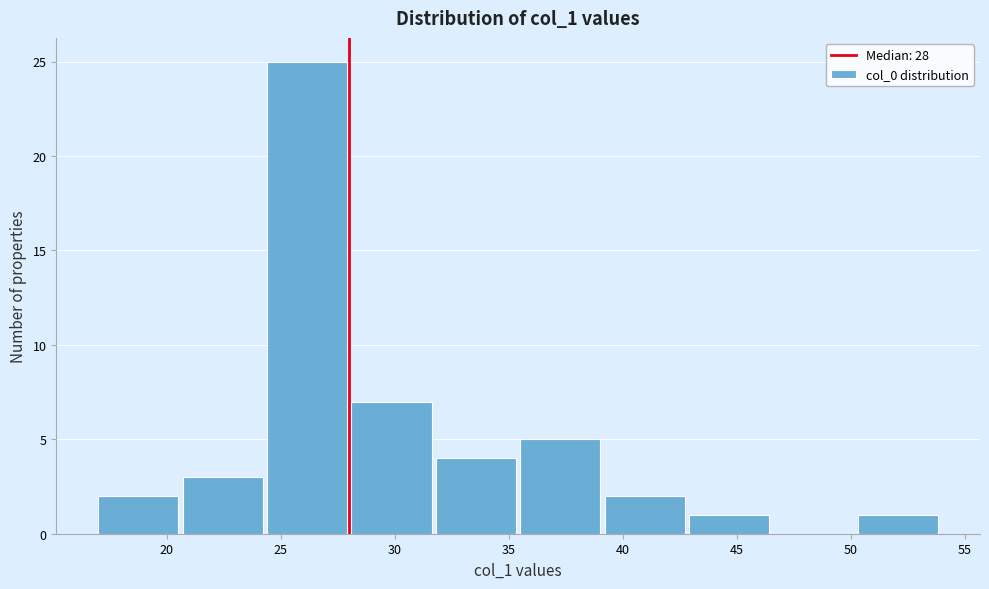

What is the height of the bar covering 20.7 to 24.4 on the x-axis? Neither the bar edges nor the heights are printed on the chart, so give them approximately, as read against the axes.

3